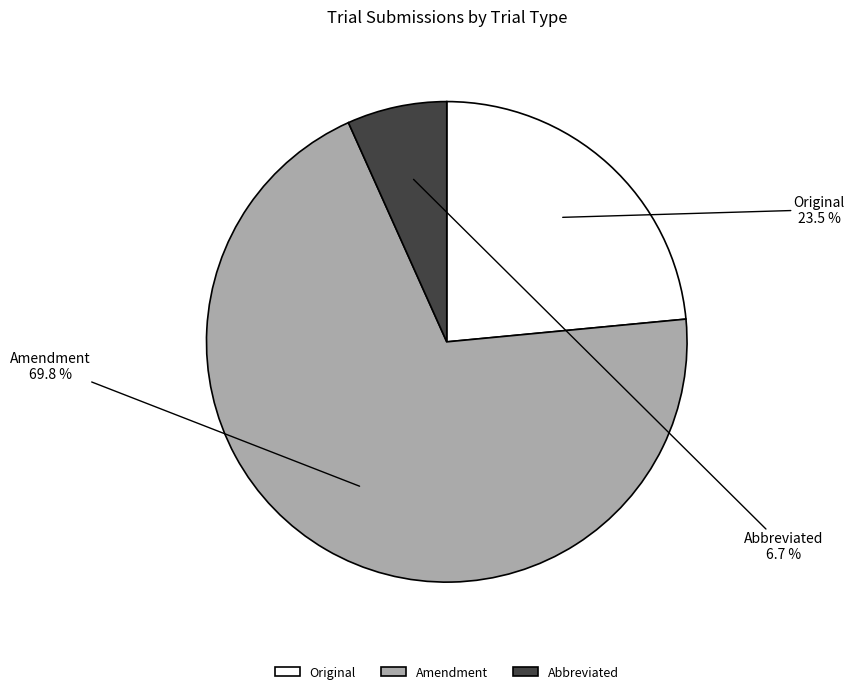

Does Abbreviated represent more than half of the total?

No